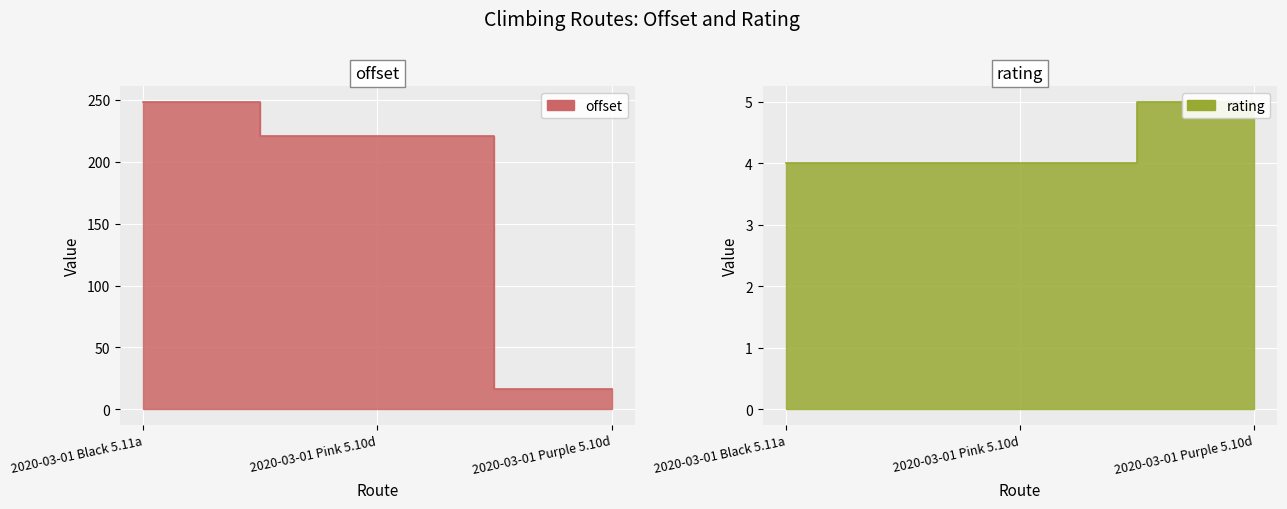

Which series has the largest total across all categories?

offset